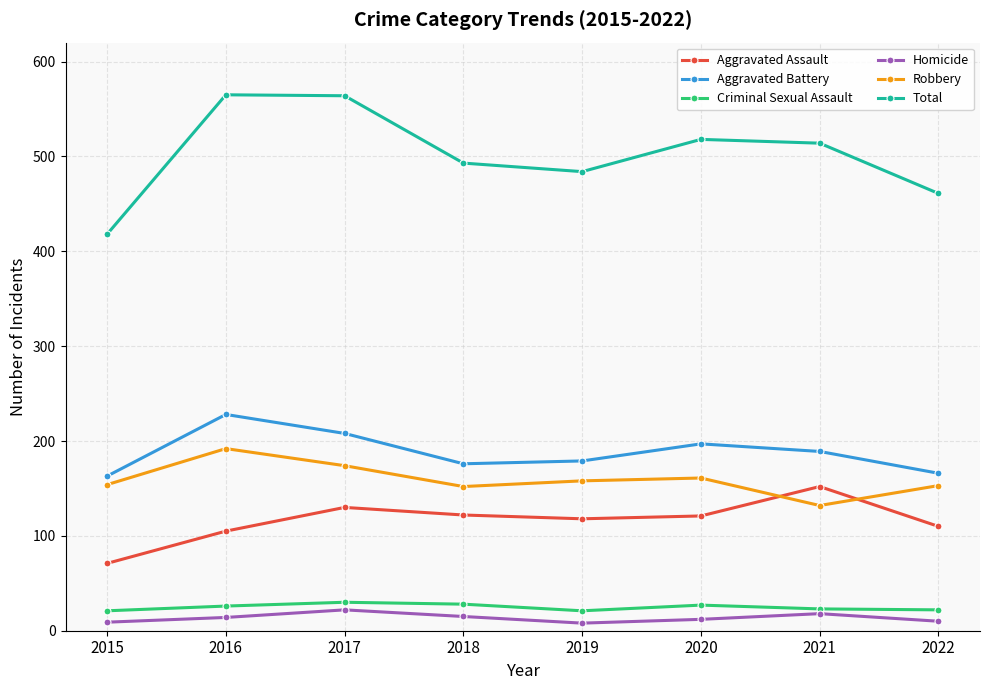

True or false: Robbery has a value of 192 at 2016.

True